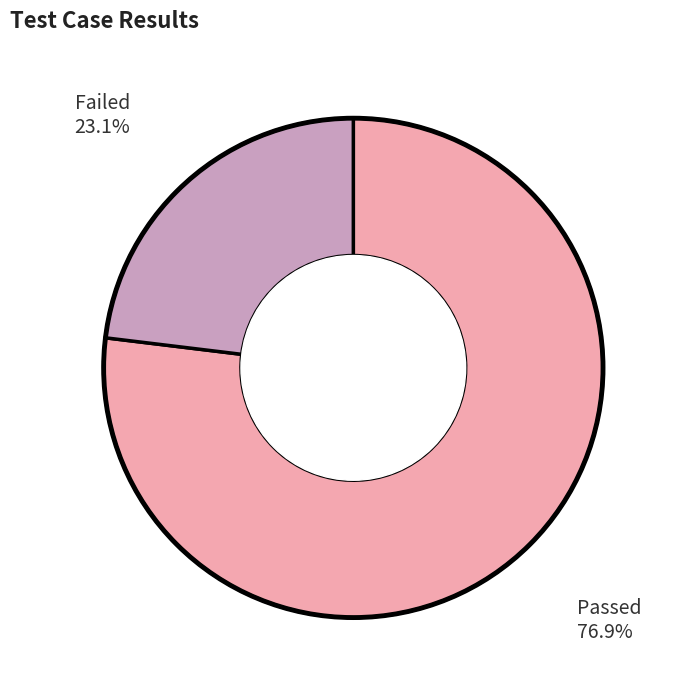

To the nearest percent, what percentage of the pie is Passed?

77%